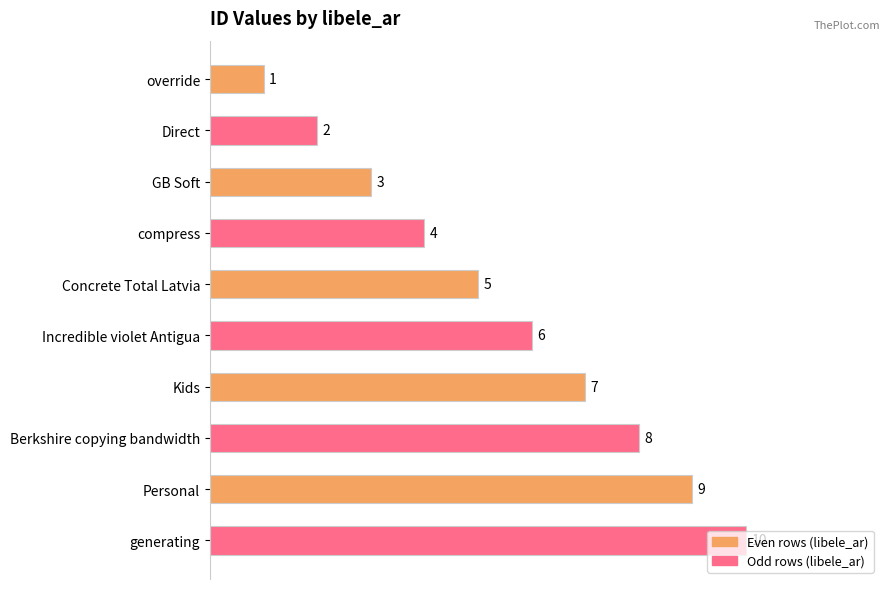

What is the difference between the values at override and generating?

9